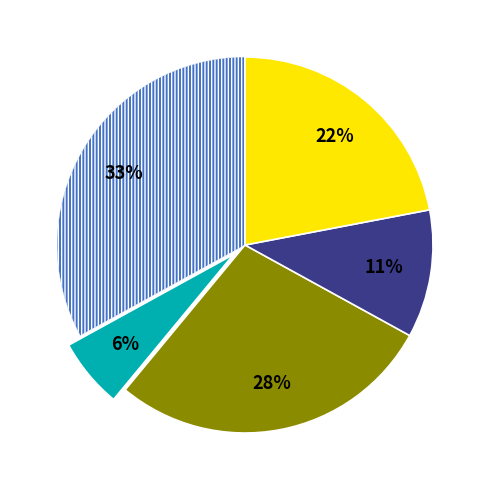

To the nearest percent, what is the average slice percentage?

20%